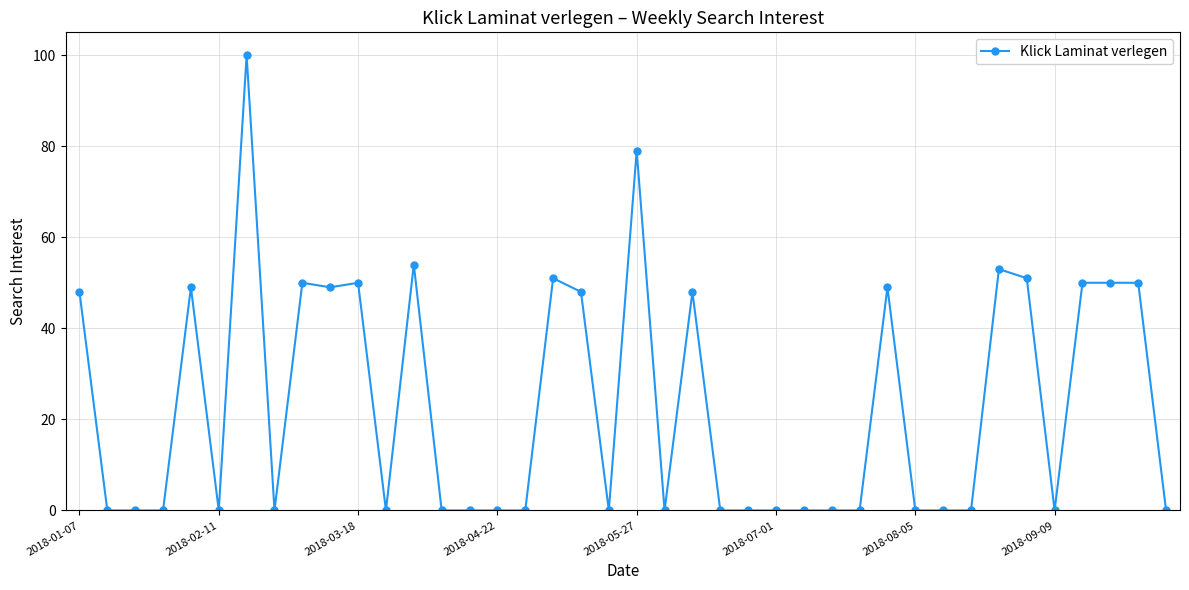

What is the maximum value shown in the chart?

100